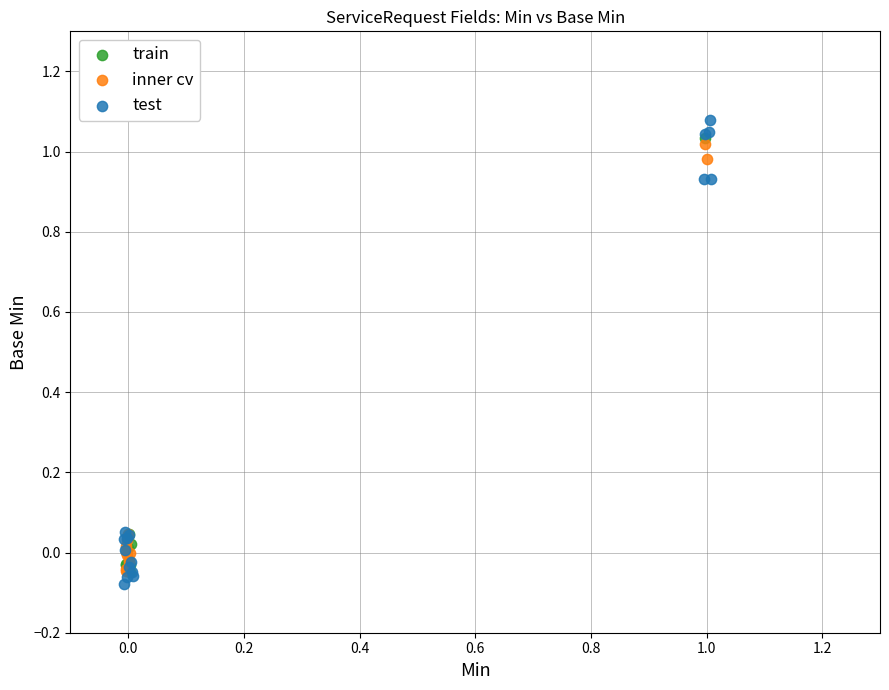

Which series has the largest Y range (max minus min)?

test